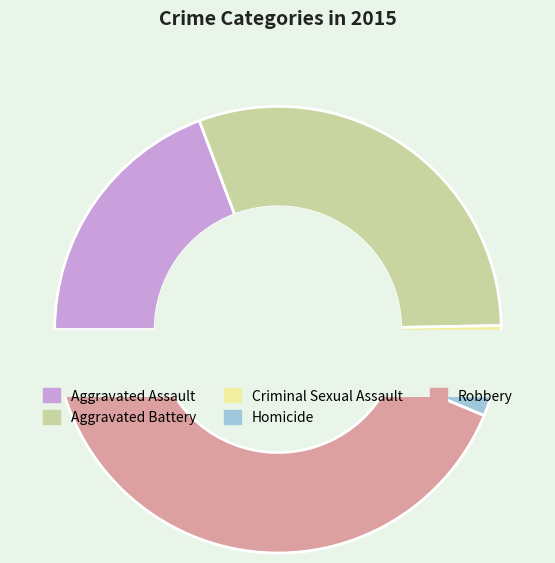

To the nearest percent, what is the difference between the largest and smallest slice percentages?

42%